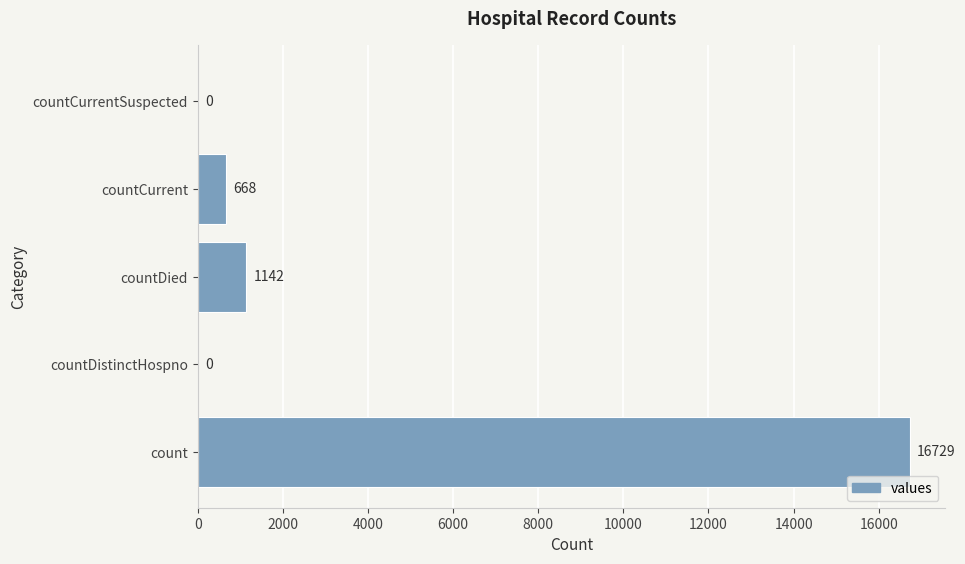

Between count and countDied, which is larger?

count